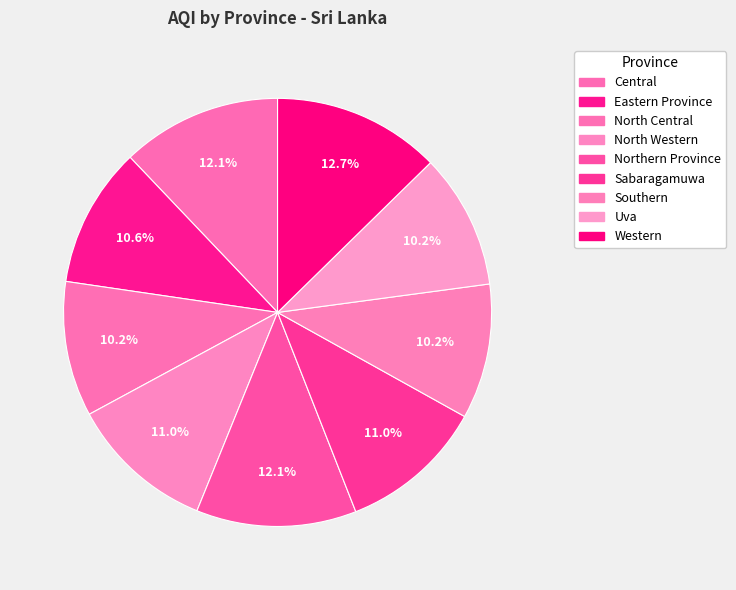

How many segments does this pie chart have?

9